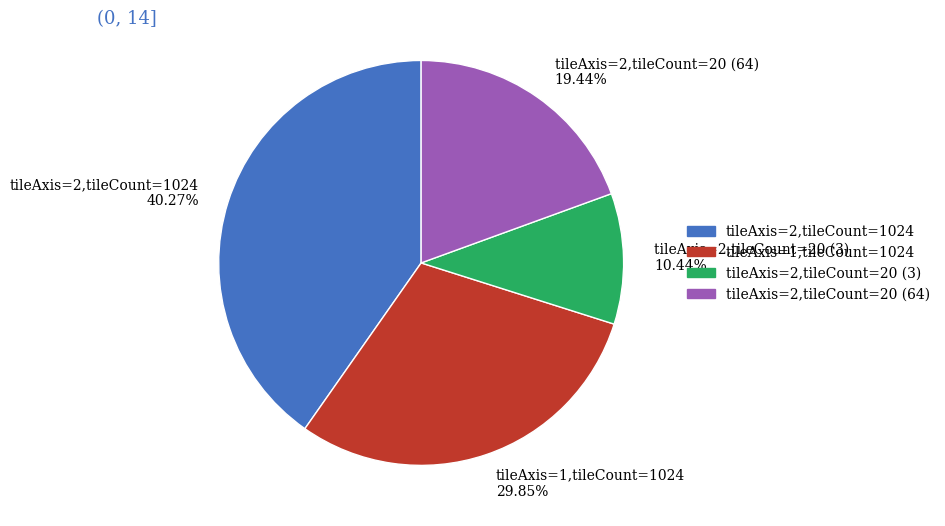

Does any single category account for the majority?

No